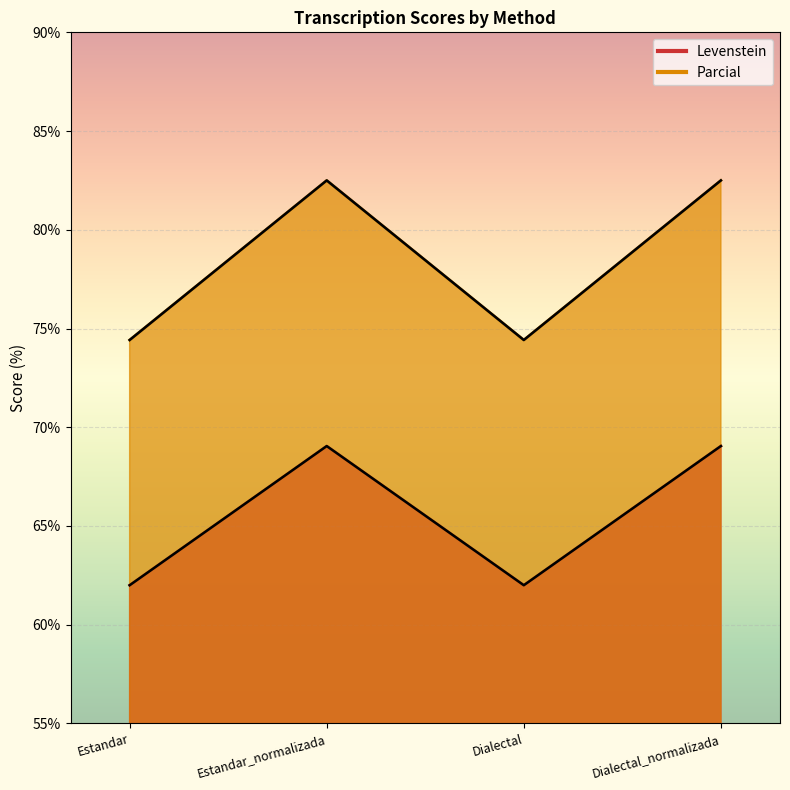

At which label is Levenstein closest to 65?

Estandar